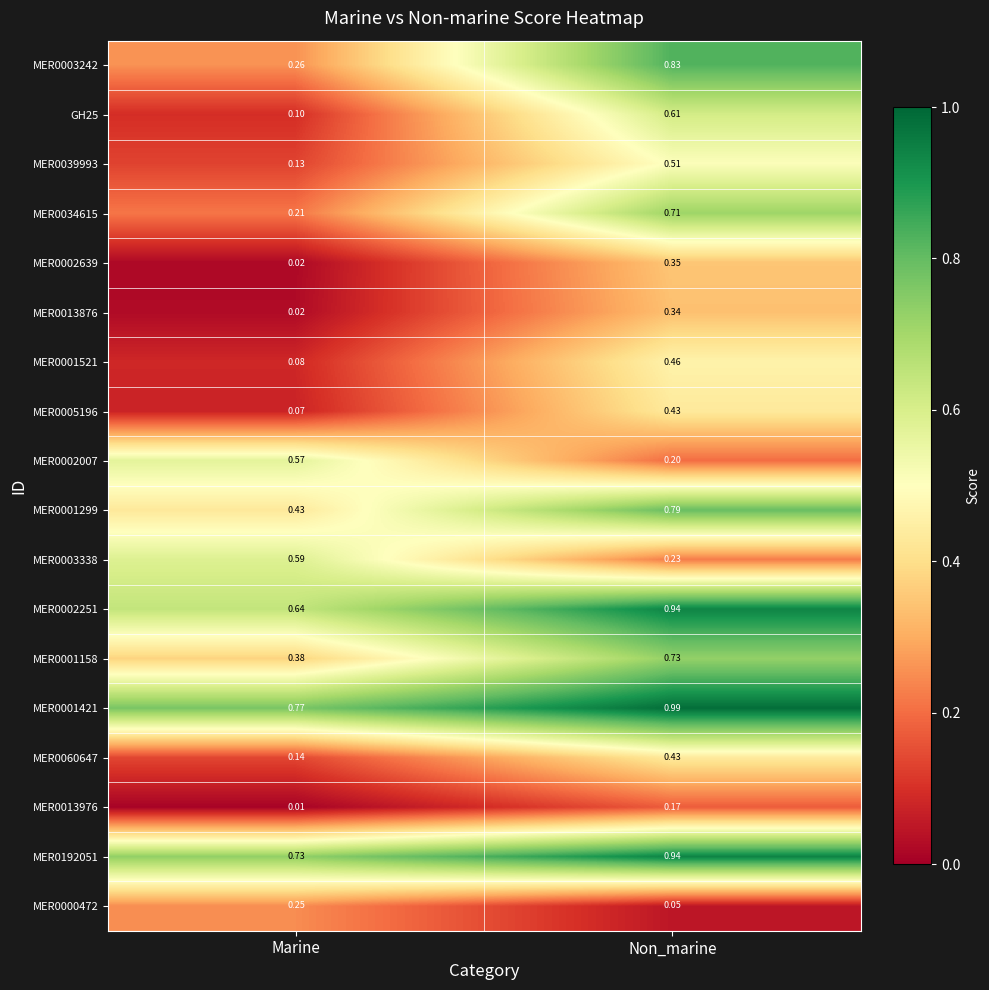

Between Marine and Non_marine, which series saw the biggest shift?

MER0003242